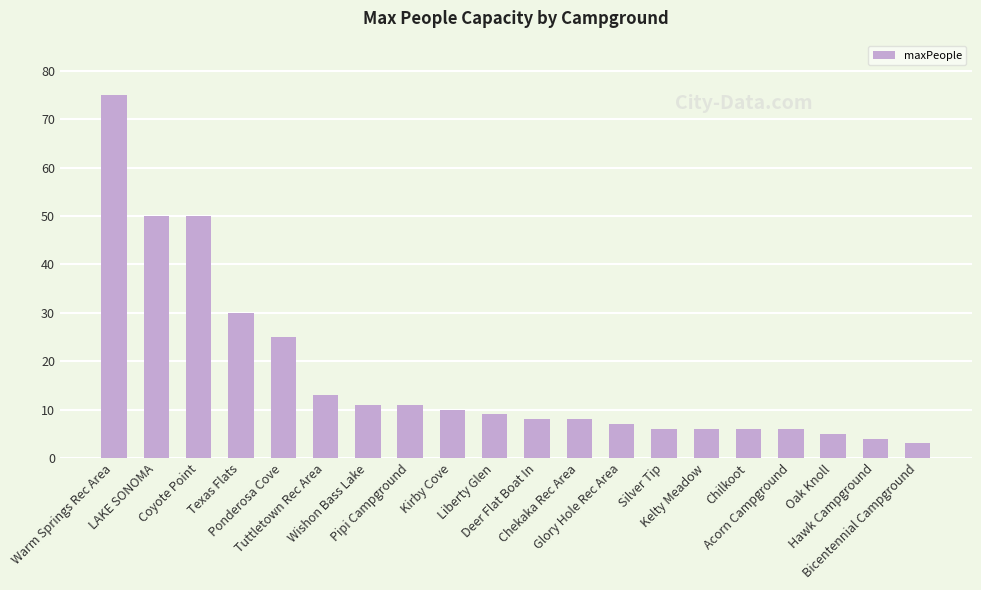

What is the difference between the values at Liberty Glen and Bicentennial Campground?

6